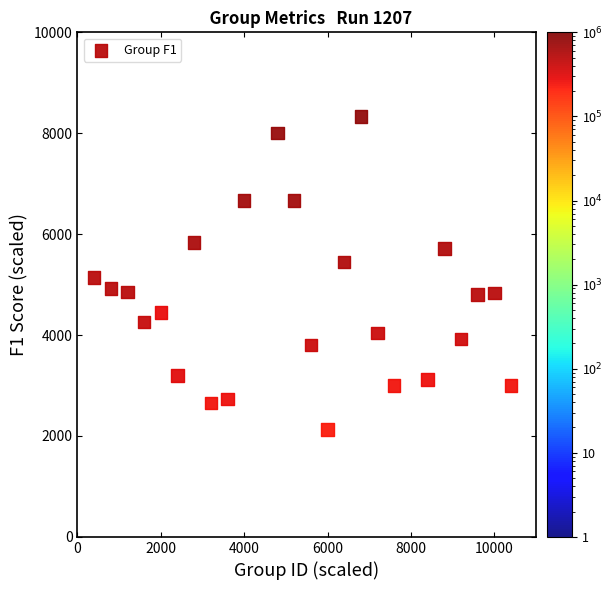

What is the range of X values (max minus min)?

10000.0